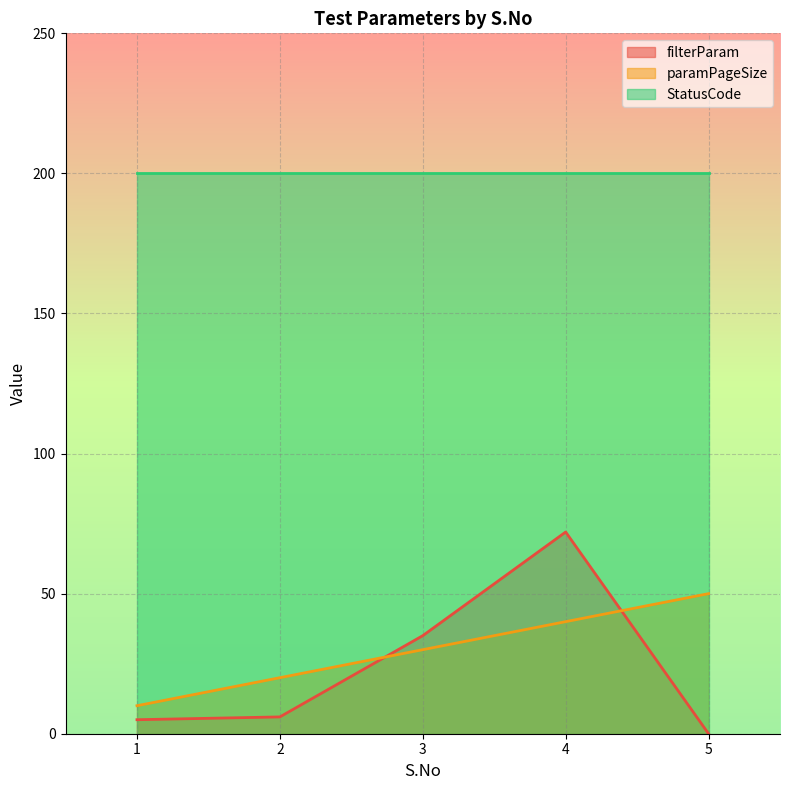

What is the greatest value displayed?

200